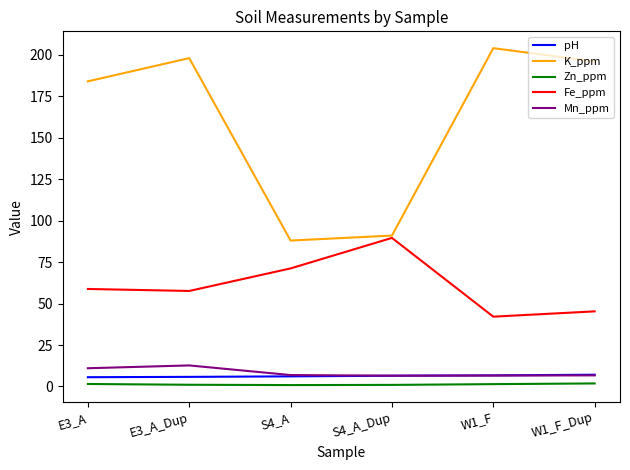

List the labels in order of K_ppm value, largest first.

W1_F, E3_A_Dup, W1_F_Dup, E3_A, S4_A_Dup, S4_A